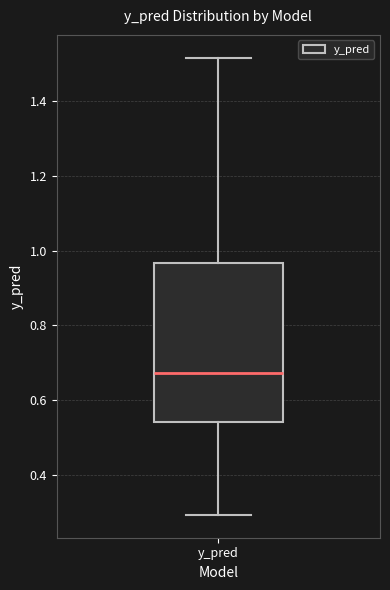

Transcribe this box plot: give where the median line is, the range the box spans, and where the two whiskers end, as read against the y-axis. The values are not printed on the chart, so give them approximately, as read against the axis.

median 0.68, box 0.54 to 0.96, whiskers 0.30 to 1.52